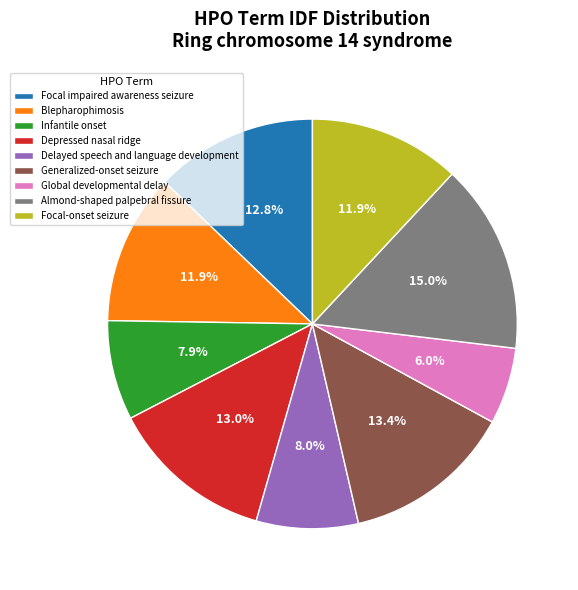

Does Infantile onset represent more than half of the total?

No